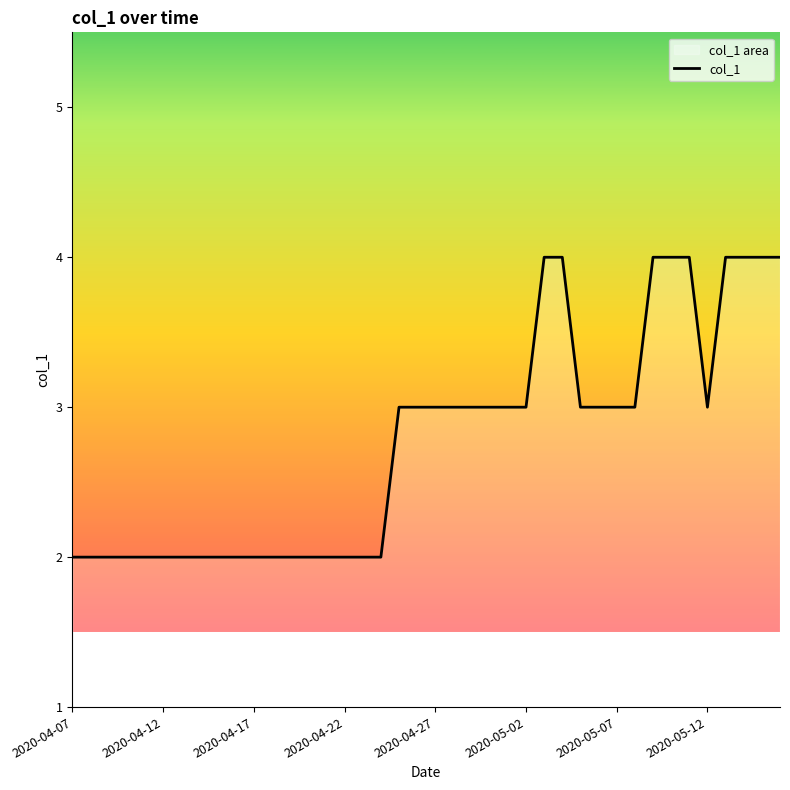

The value at 26 is 2. True or false?

False